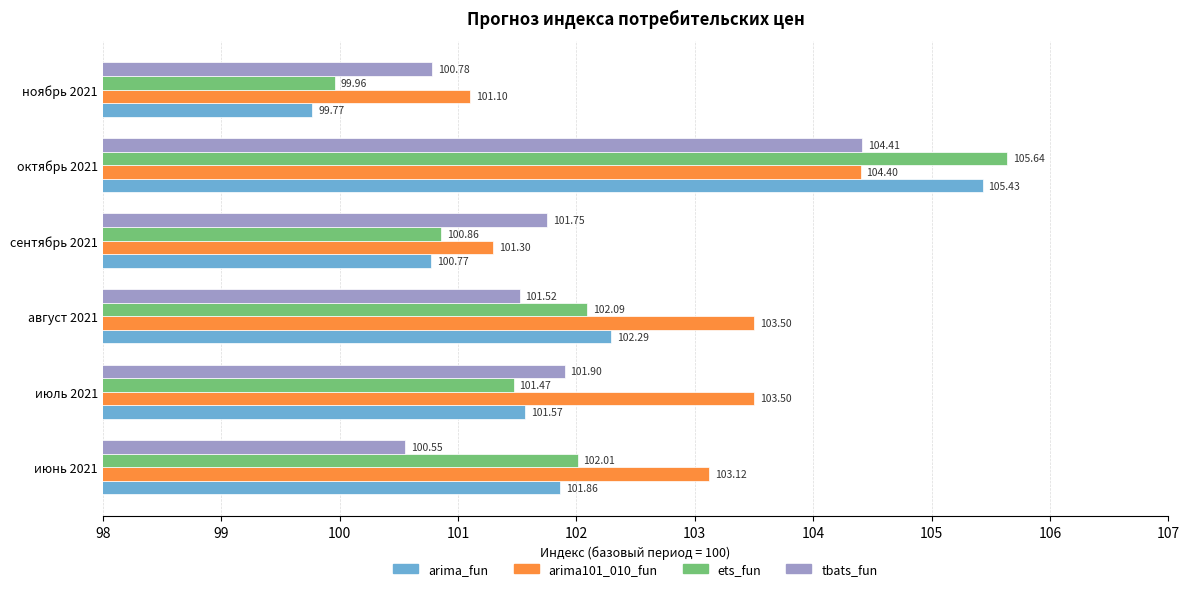

What is the sum of all arima_fun values?

611.7